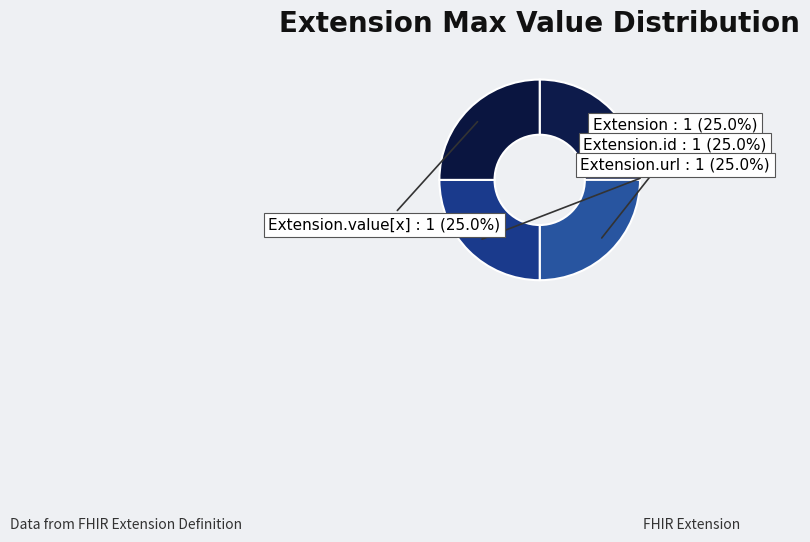

Is there a majority slice in this chart?

No